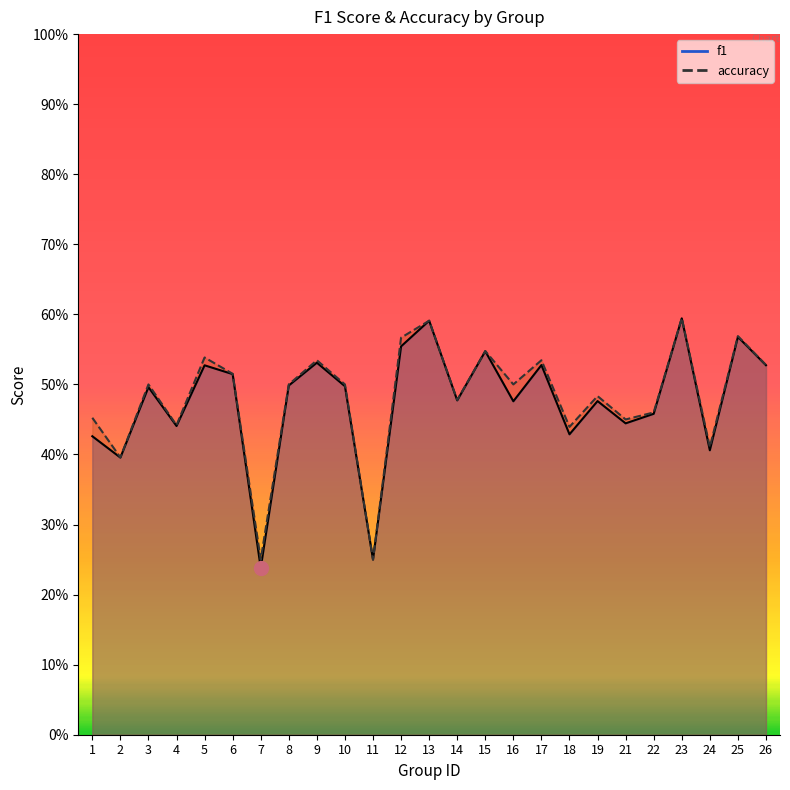

True or false: accuracy and f1 cross at least once.

False